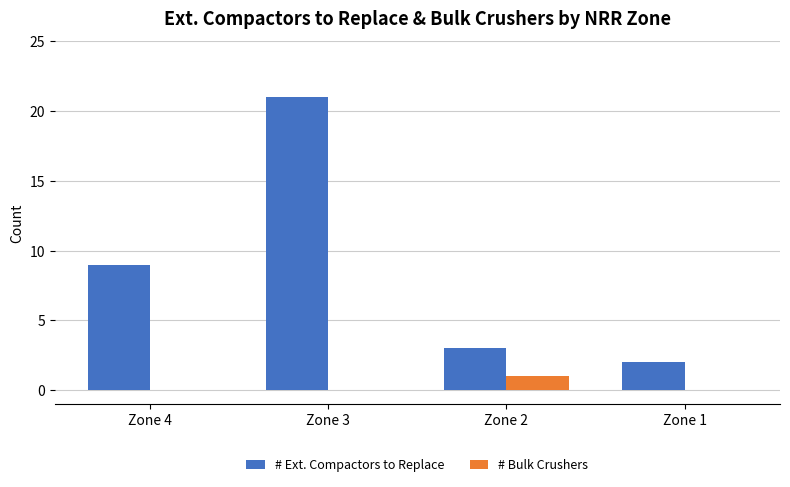

What is the sum of all # Ext. Compactors to Replace values?

35